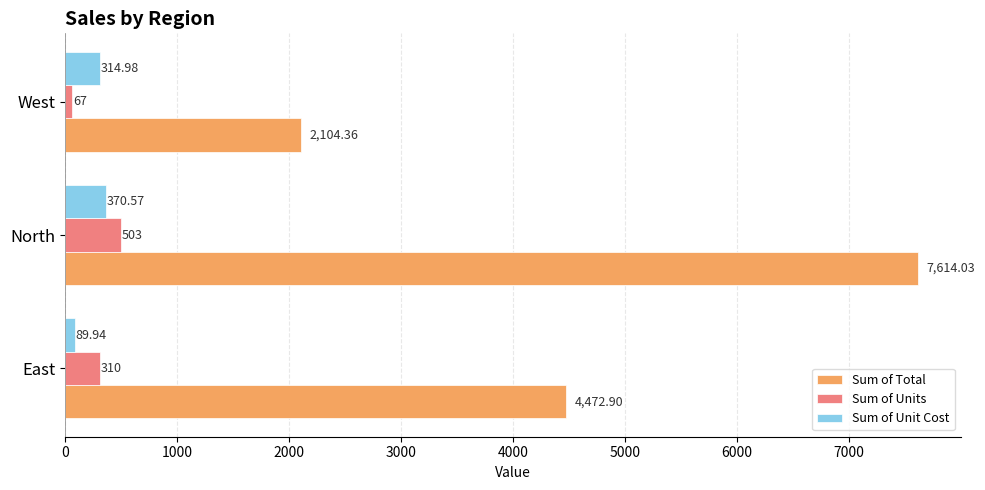

Which series has the widest spread of values?

Sum of Total